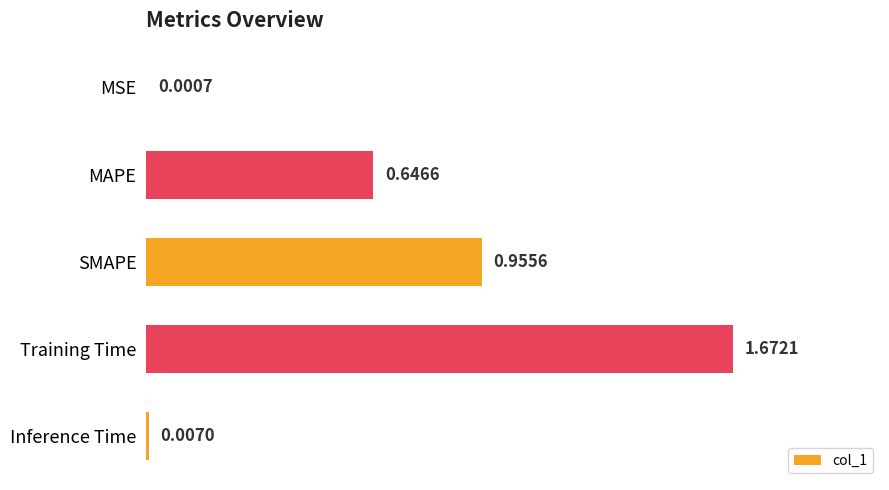

Which category has the highest value across all series?

Training Time